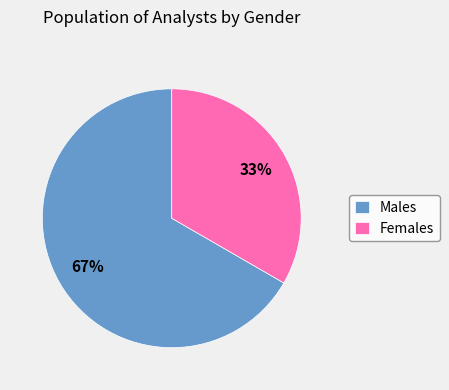

Which category accounts for the majority?

Males